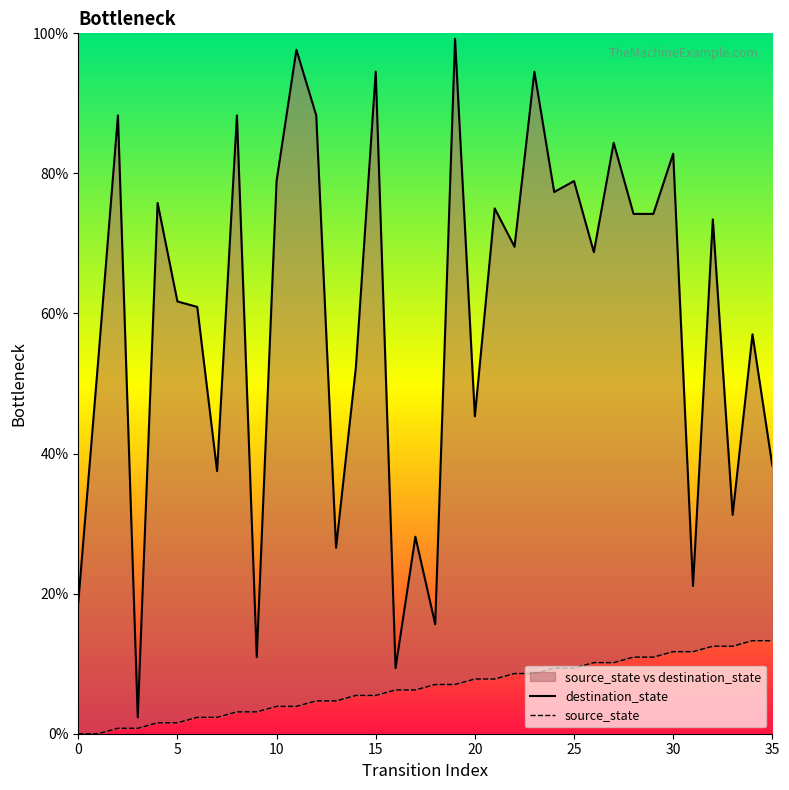

Read the destination_state value at 25.

78.9